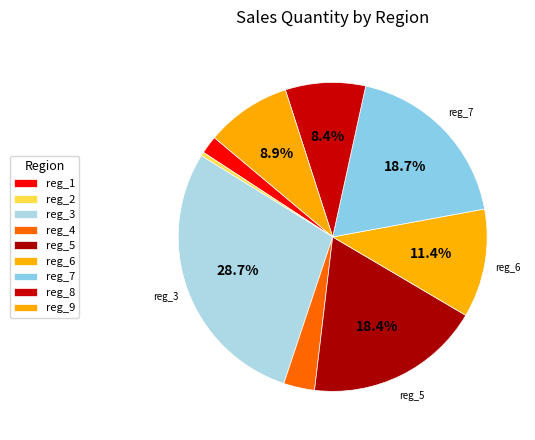

How many slices are in this pie chart?

9